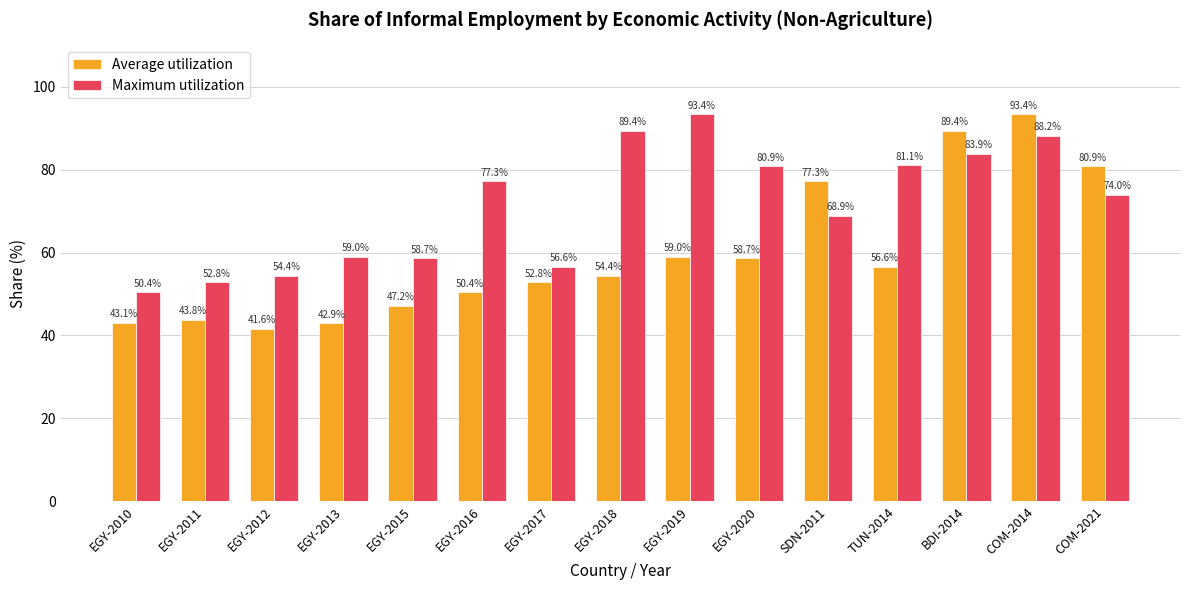

At which label does Maximum utilization reach its minimum?

EGY-2010